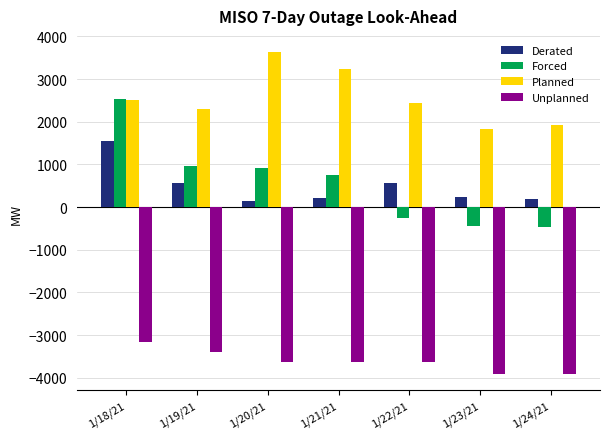

How many positive values does the Forced series have?

4